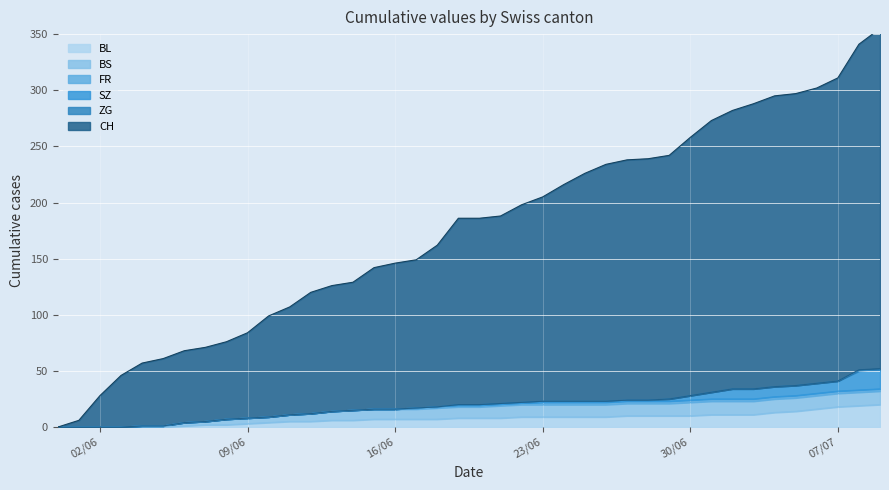

Rank the series at 2020-06-27 from lowest to highest value.

ZG, SZ, FR, BL, BS, CH